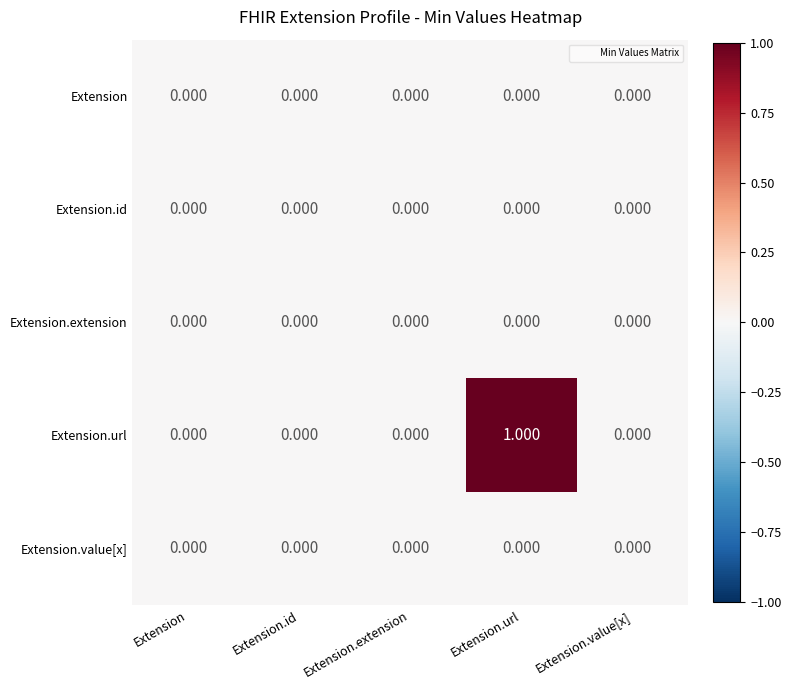

Which series changed the most between Extension.id and Extension.url?

Extension.url